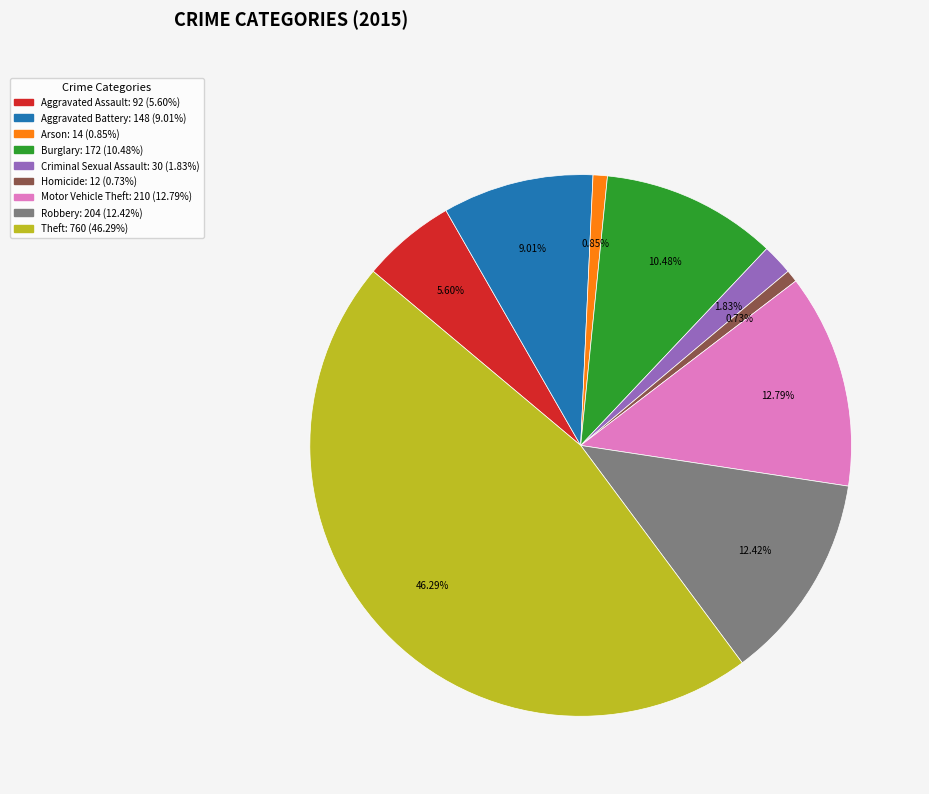

To the nearest percent, what percentage of the pie is Motor Vehicle Theft?

13%